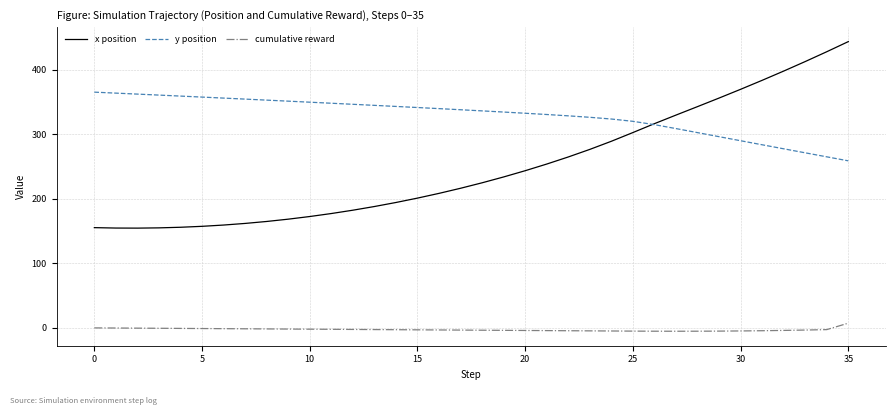

List the series in order of their overall mean, highest first.

y position, x position, cumulative reward